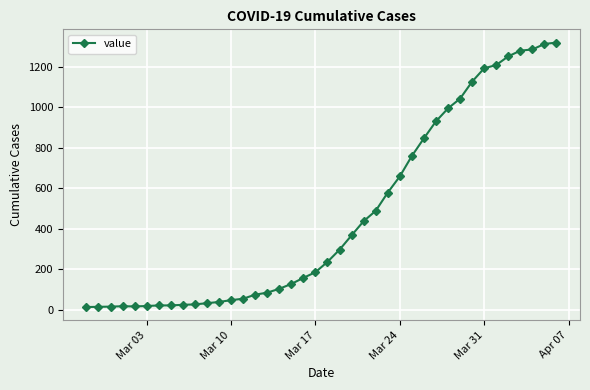

What is the average value?

467